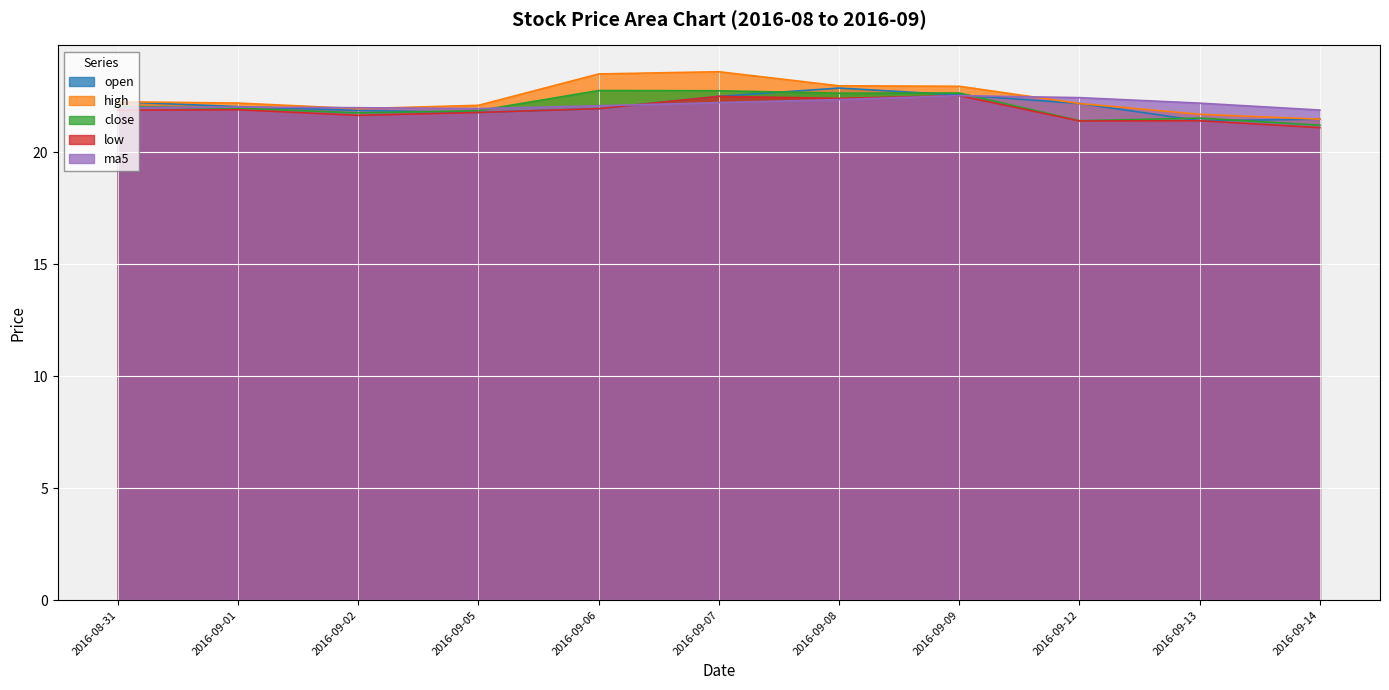

What is the label of the 10th point from the right?

2016-09-01